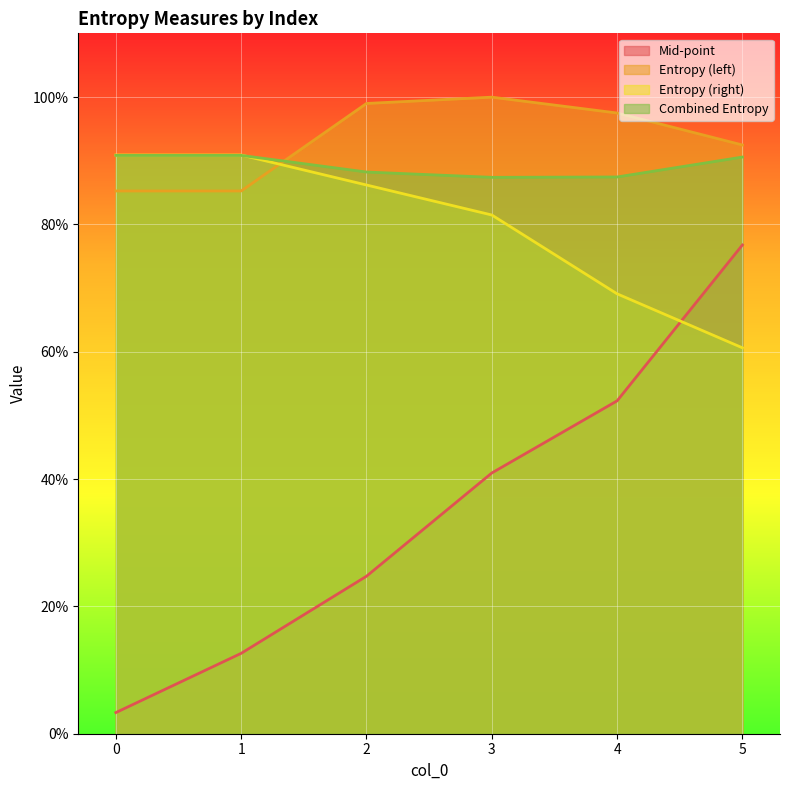

The value of Entropy (left) at 1 is 1.5. True or false?

False